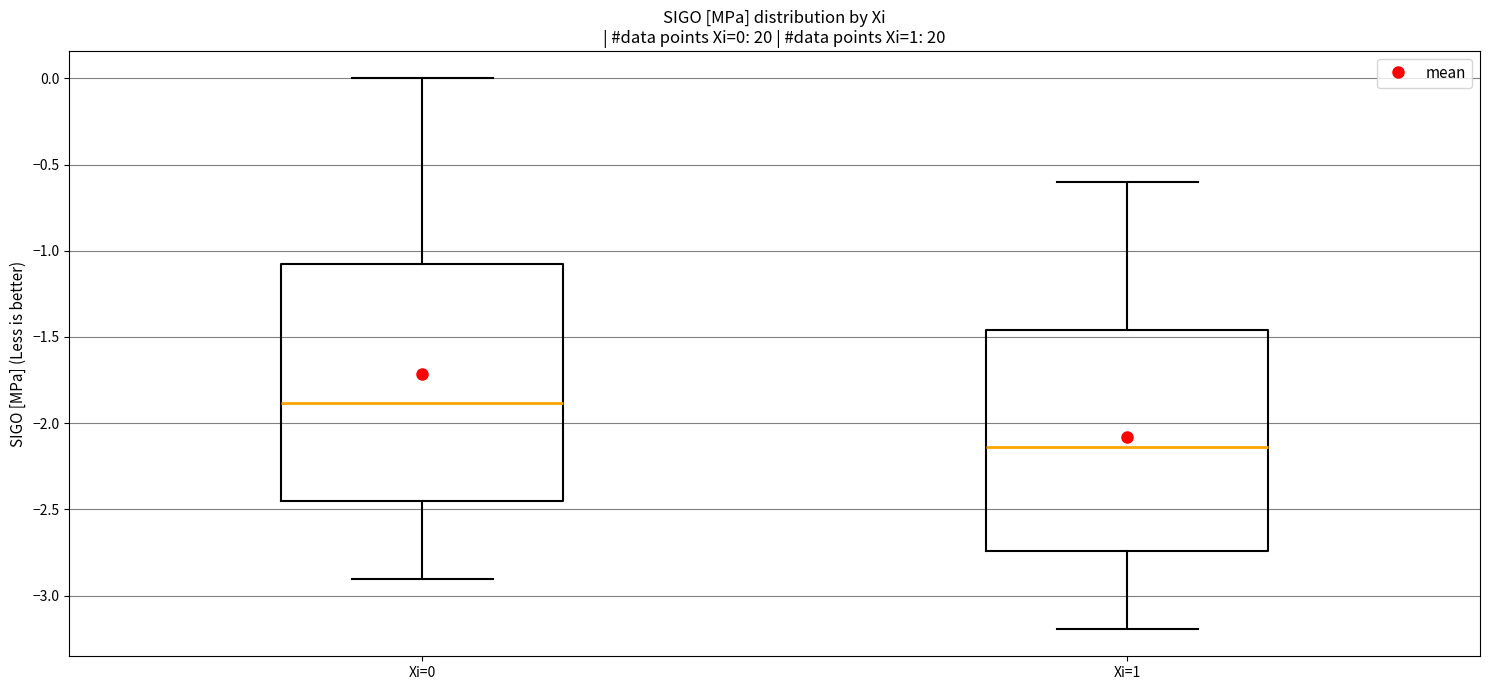

Which box's median line is the lowest?

Xi=1